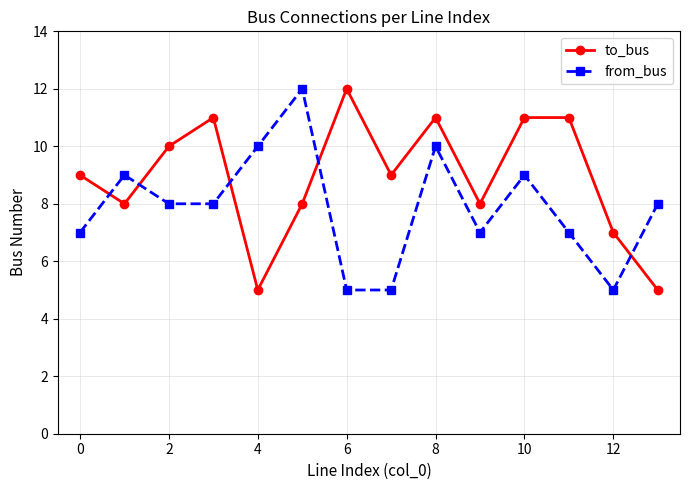

List the series in order of their overall mean, lowest first.

from_bus, to_bus